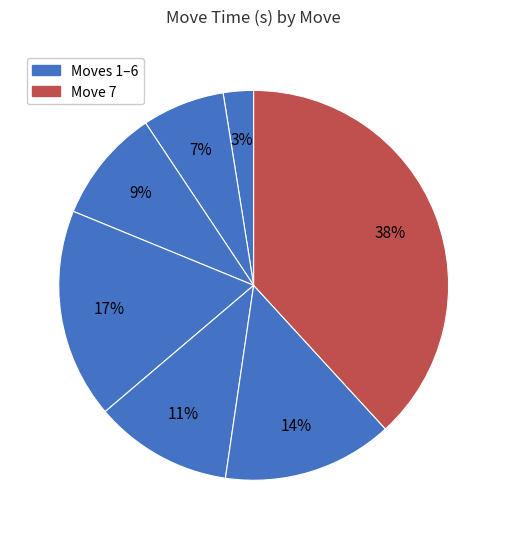

Which category has the smallest portion of the pie?

1